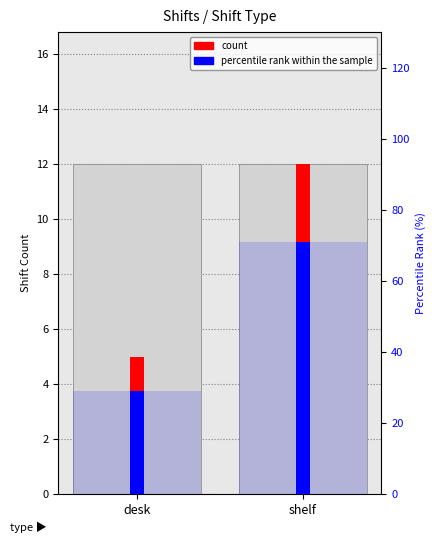

Which category has the lowest value in the percentile rank within the sample series?

desk